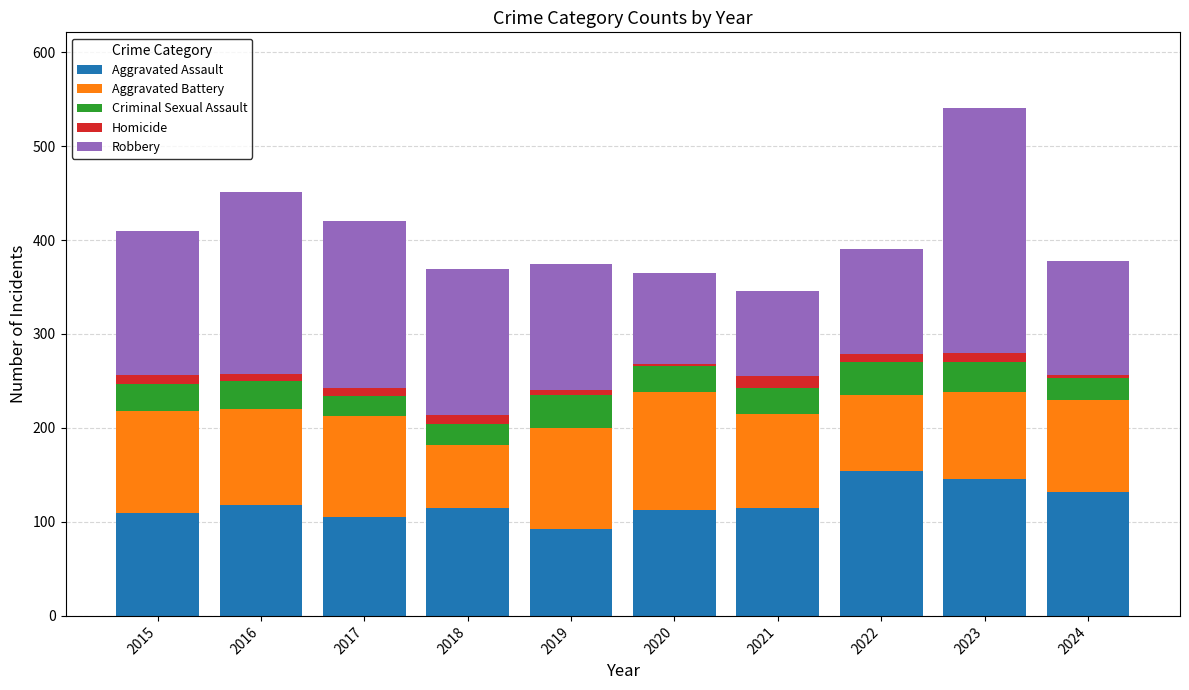

What is the average value of the Aggravated Assault series?

120